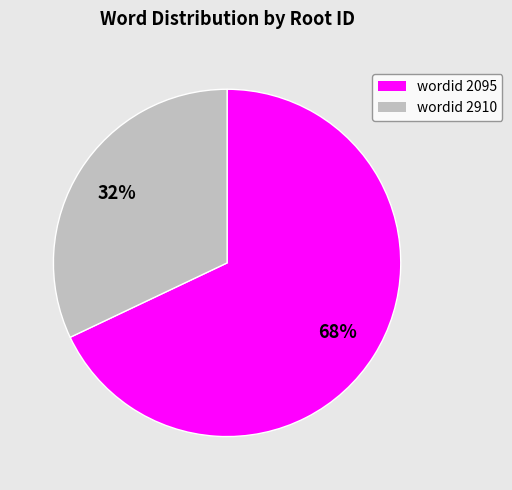

To the nearest percent, what is the average slice percentage?

50%